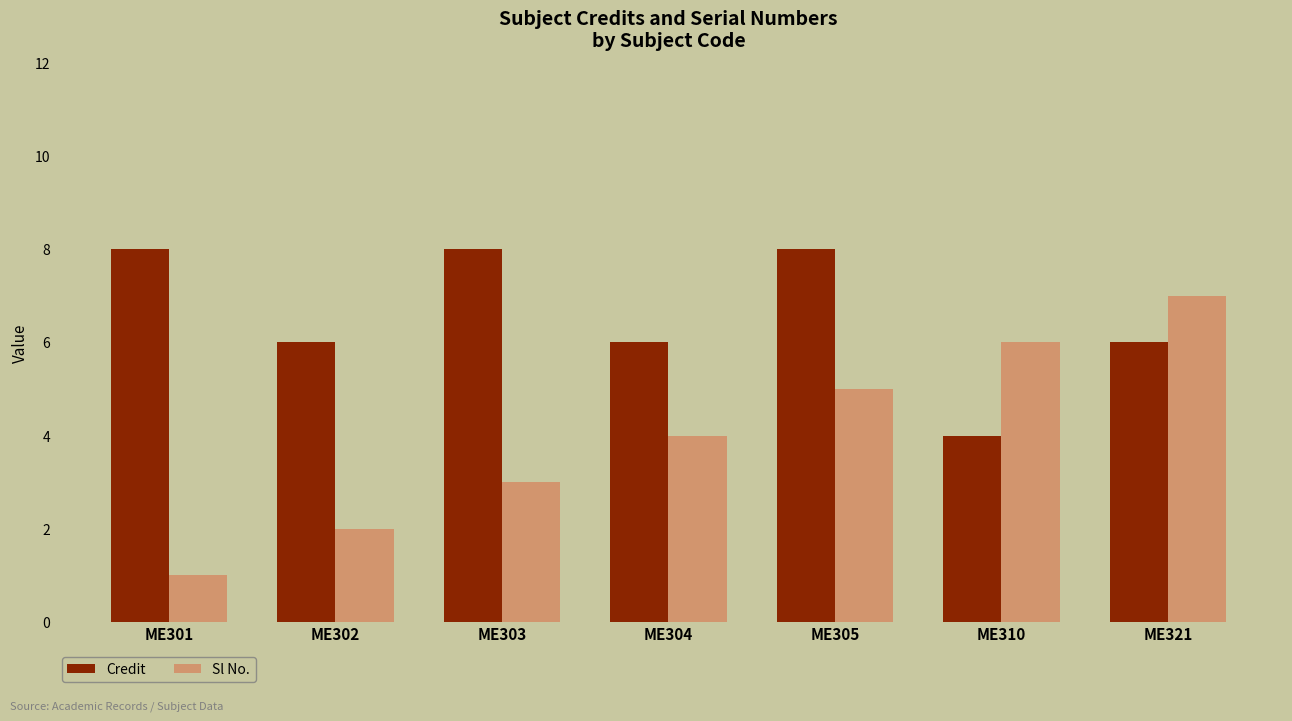

True or false: Credit has a value of 8 at ME321.

False